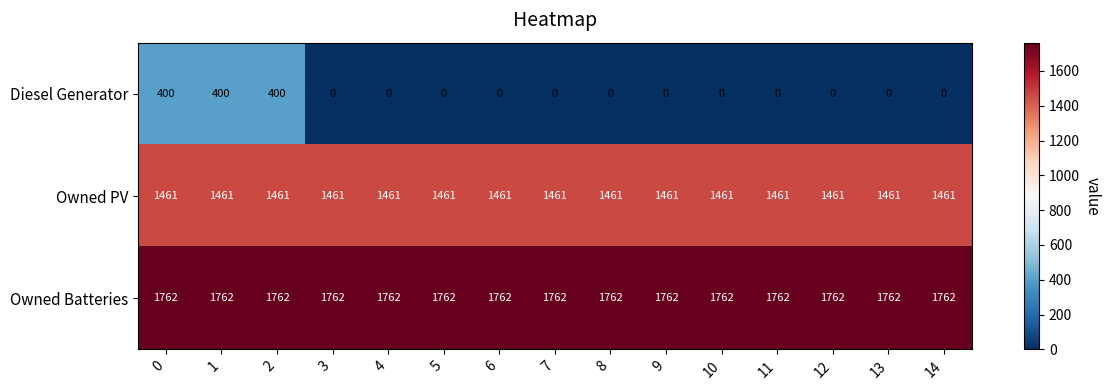

Which series has the largest total across all categories?

Owned Batteries